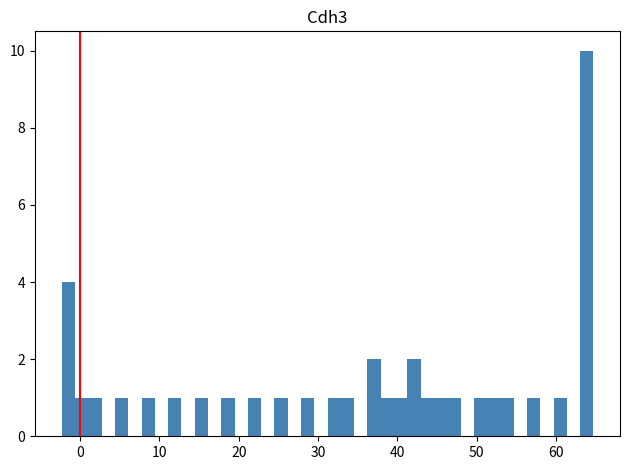

Read against the x-axis, roughly where is the centre of the tallest bar?

64